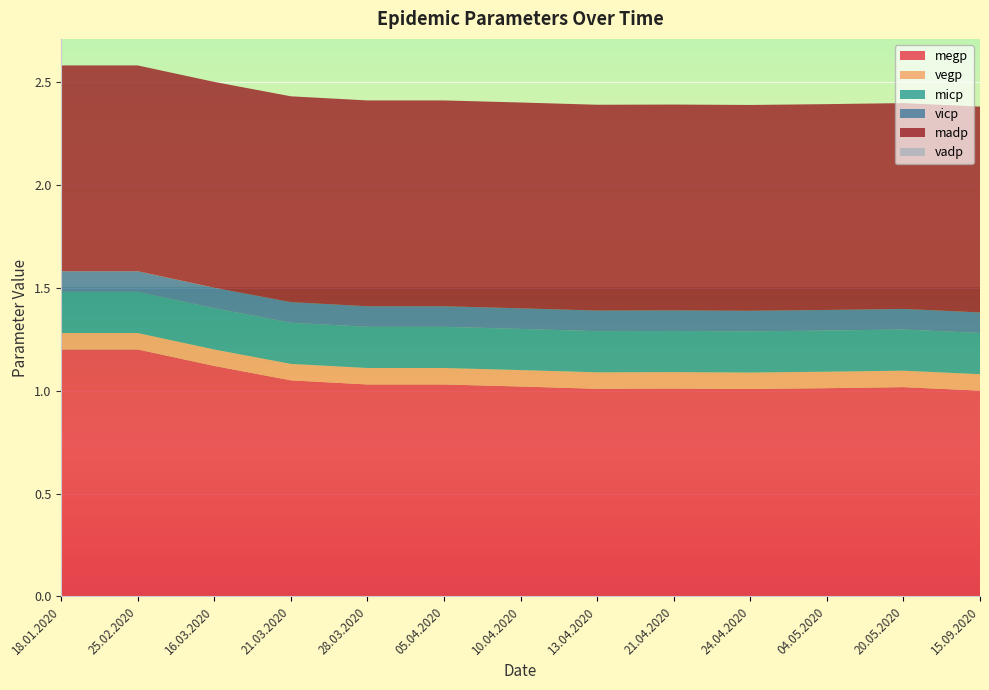

Reading left to right, transcribe all the data shown in this chart.

megp: 1.2	1.2	1.1	1.1	1.0	1.0	1.0	1.0	1.0	1.0	1.0	1.0	1.0
vegp: 0.1	0.1	0.1	0.1	0.1	0.1	0.1	0.1	0.1	0.1	0.1	0.1	0.1
micp: 0.2	0.2	0.2	0.2	0.2	0.2	0.2	0.2	0.2	0.2	0.2	0.2	0.2
vicp: 0.1	0.1	0.1	0.1	0.1	0.1	0.1	0.1	0.1	0.1	0.1	0.1	0.1
madp: 1.0	1.0	1.0	1.0	1.0	1.0	1.0	1.0	1.0	1.0	1.0	1.0	1.0
vadp: 0.0	0.0	0.0	0.0	0.0	0.0	0.0	0.0	0.0	0.0	0.0	0.0	0.0